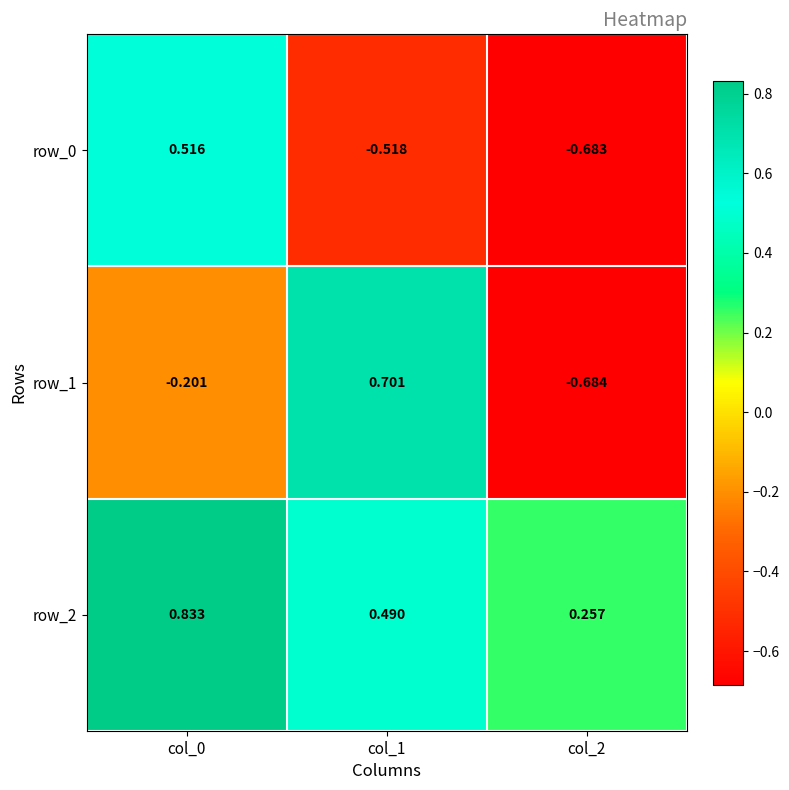

Rank the categories by row_1 value from lowest to highest.

col_2, col_0, col_1